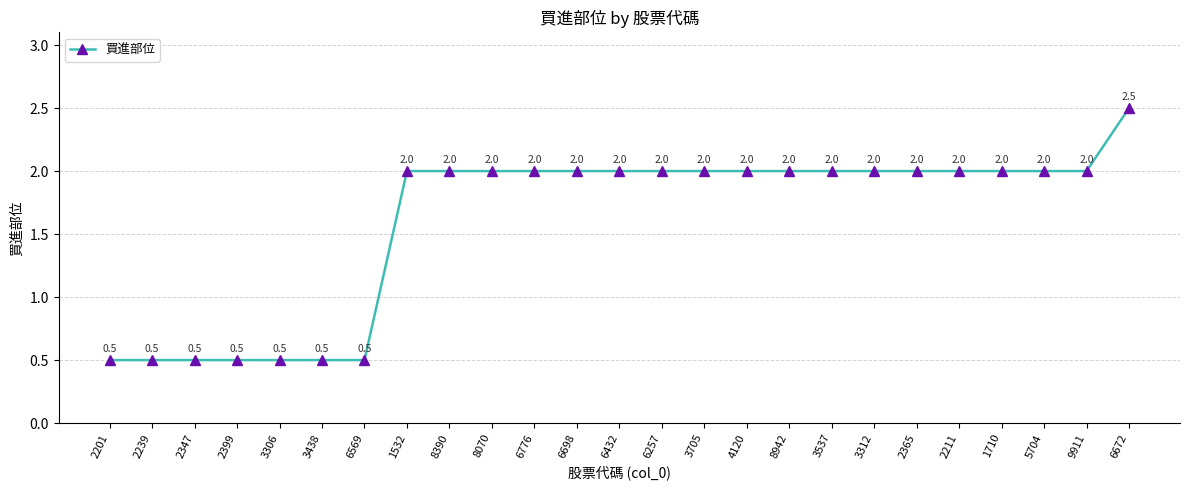

How many lines are shown in the chart?

1